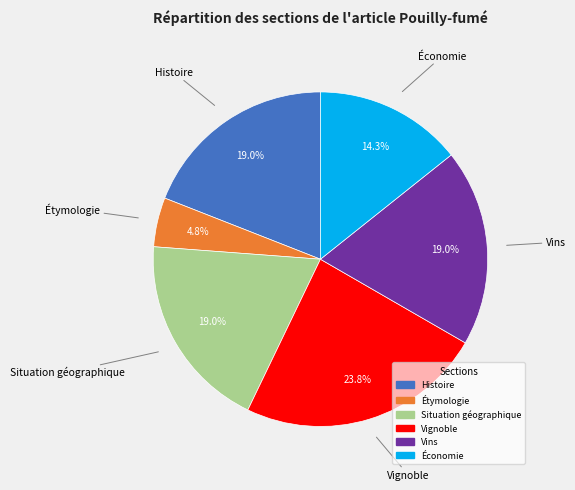

Is Étymologie the majority of the pie?

No